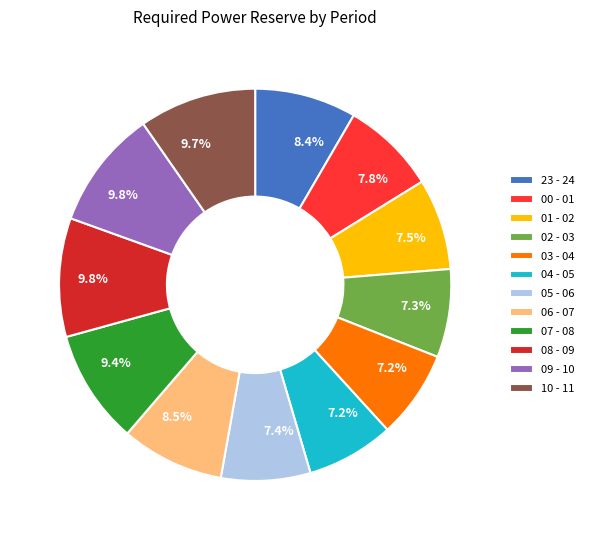

What is the total percentage of 10 - 11 and 23 - 24?

18.1%